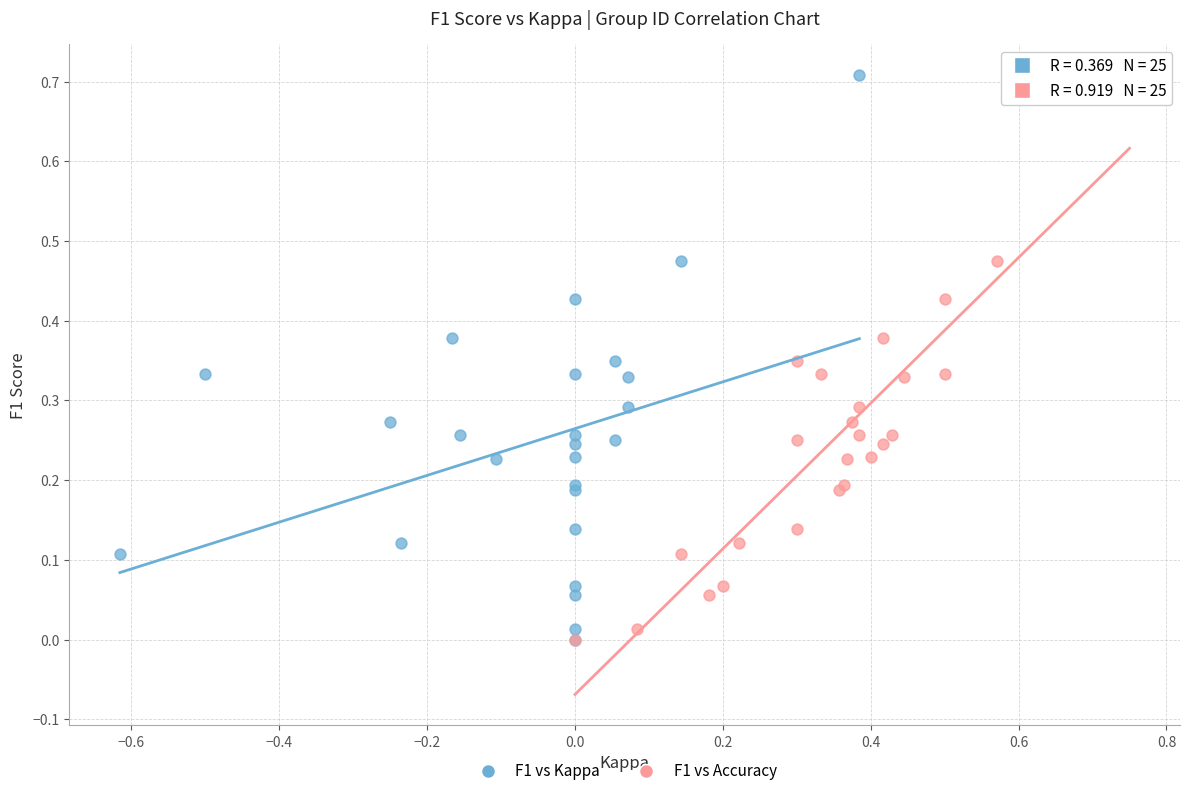

What are all the series names shown in the legend?

F1 vs Kappa, F1 vs Accuracy